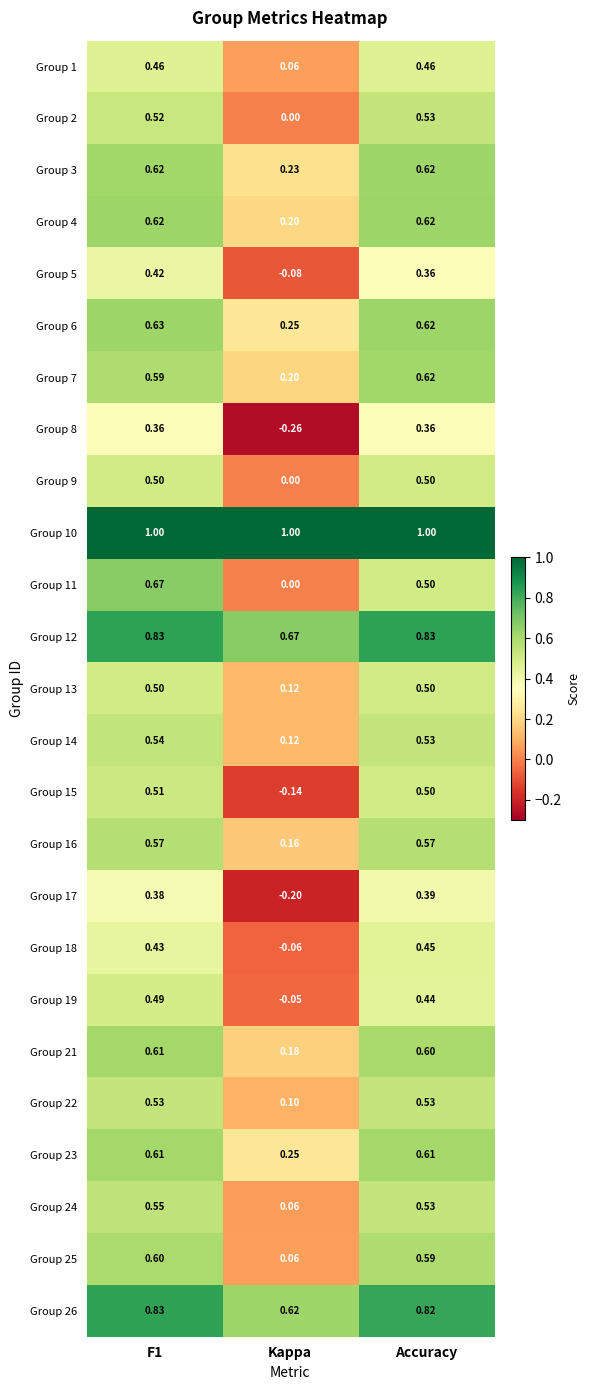

Which label corresponds to the smallest value in the chart?

Kappa